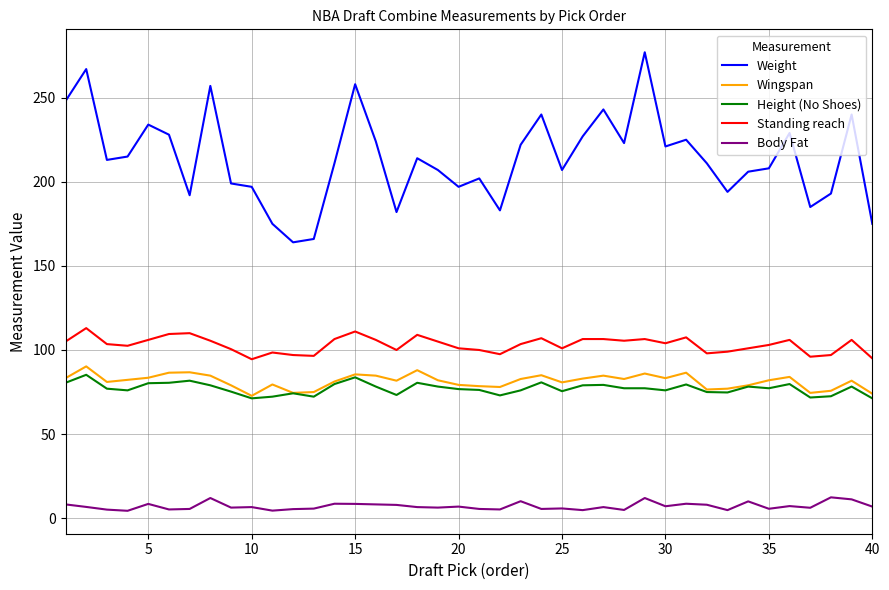

How many categories are shown in the chart?

40